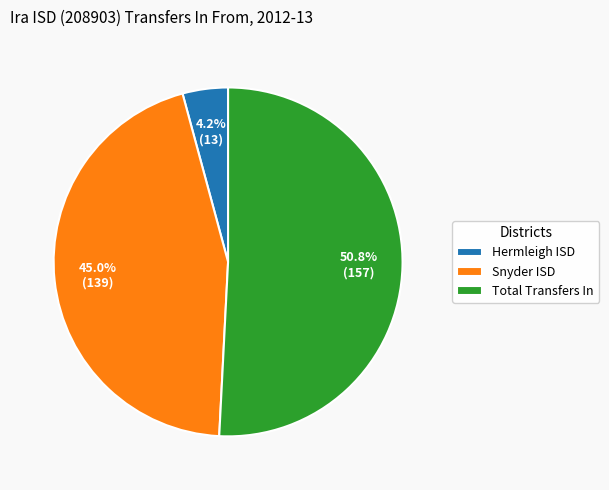

Is Snyder ISD the majority of the pie?

No